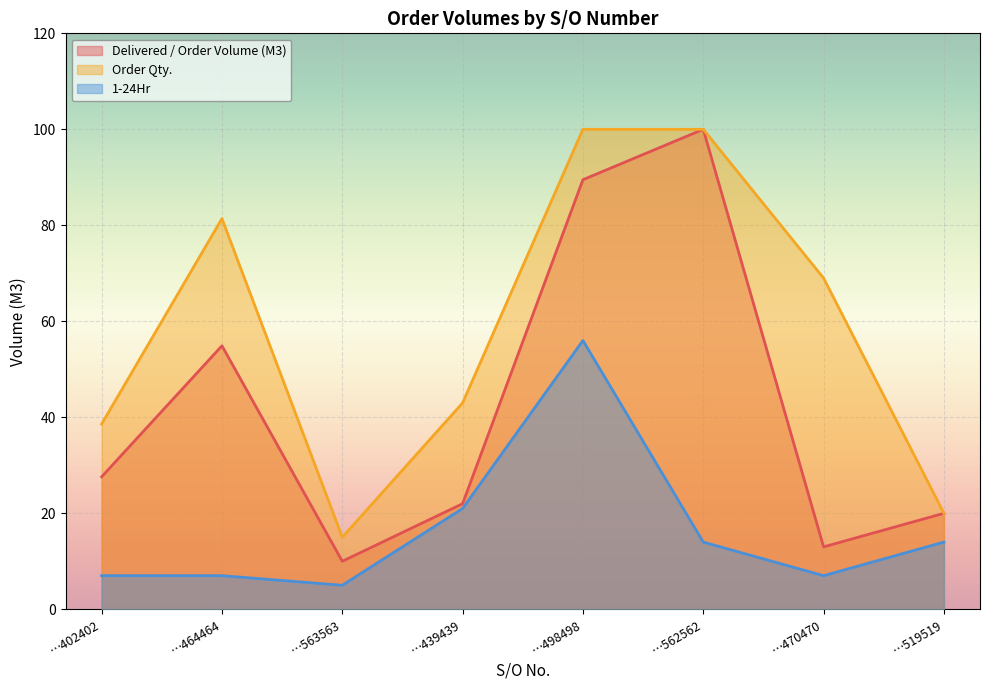

Count the number of data series in this chart.

3